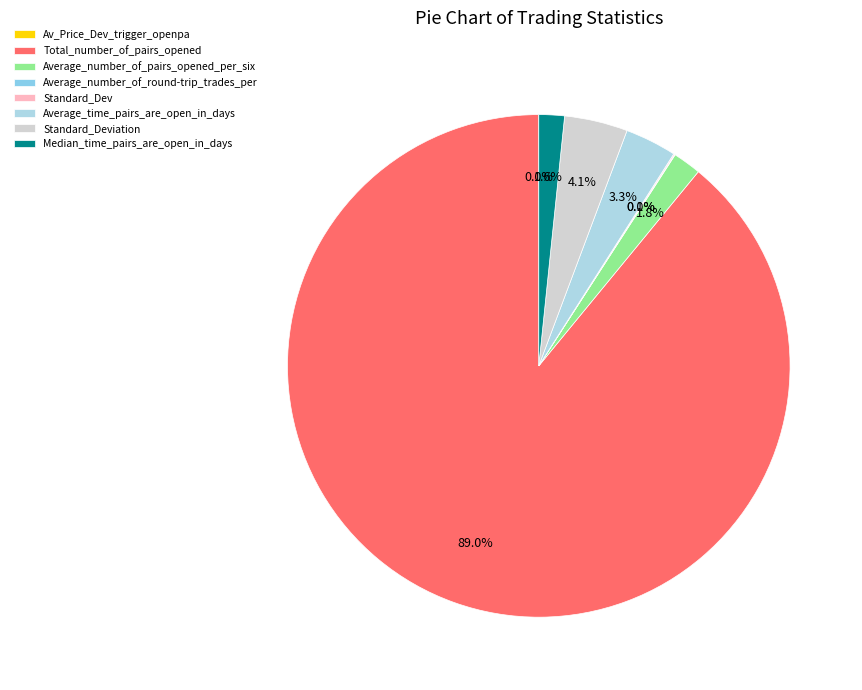

Is there a majority slice in this chart?

Yes